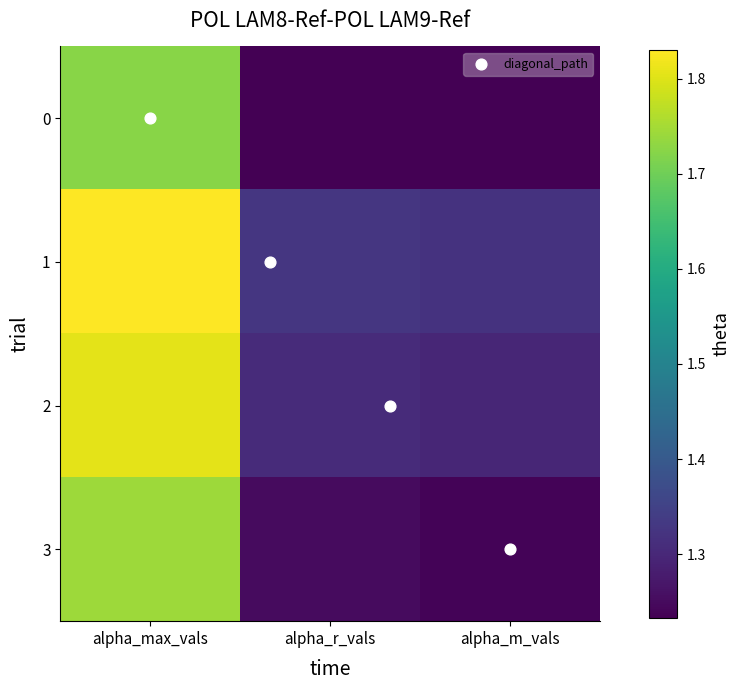

Count the number of data series in this chart.

4